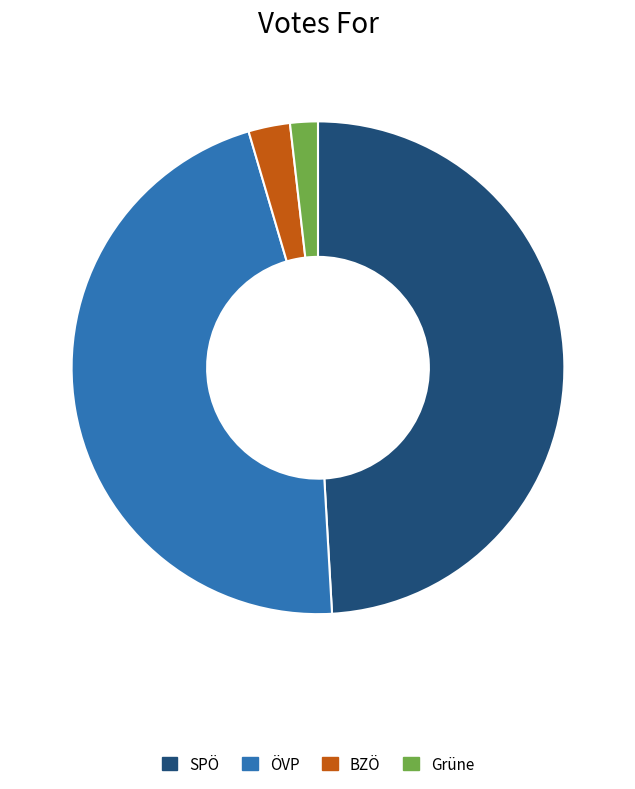

Which slice is the smallest?

Grüne